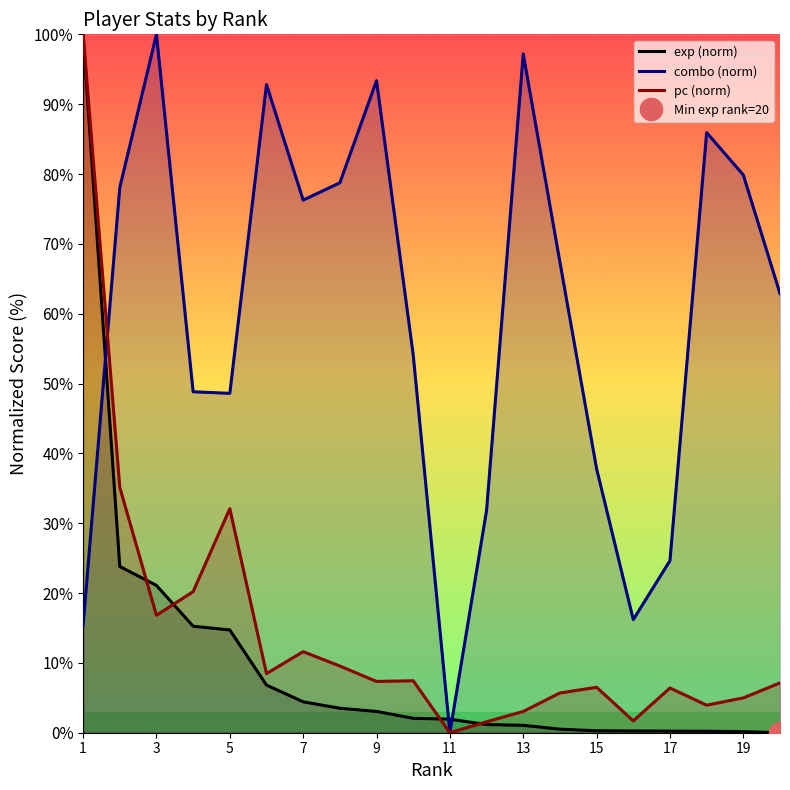

In pc (norm), how many points are higher than both neighbors (excluding endpoints)?

5